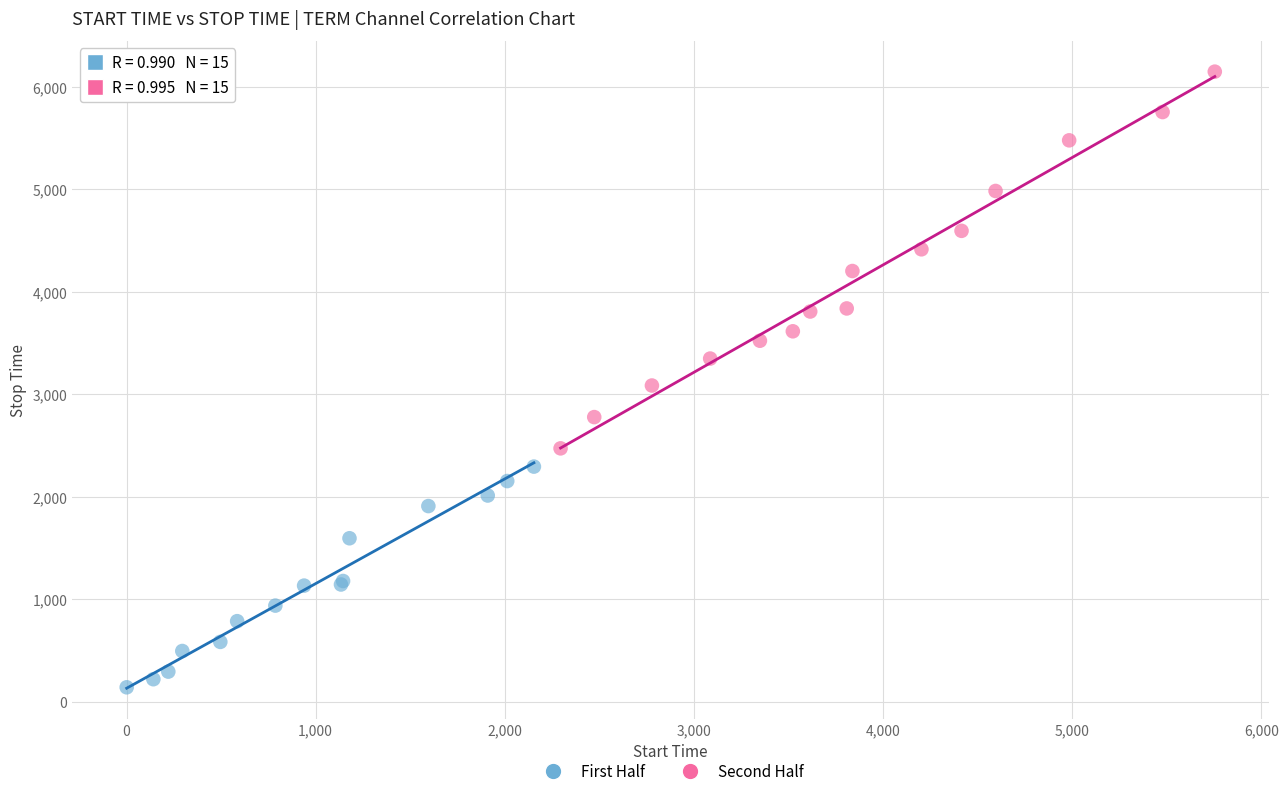

Which series contains the highest Y value?

Second Half